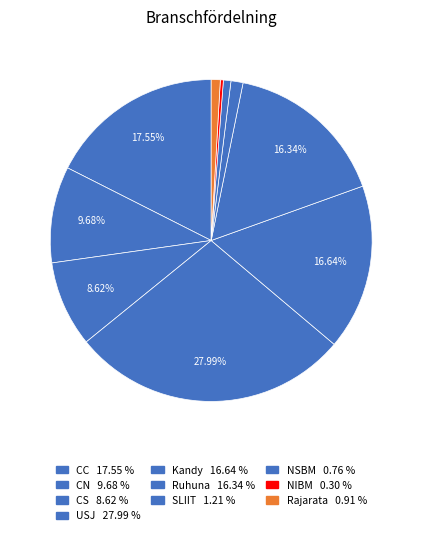

Between USJ and CS, which is larger?

USJ